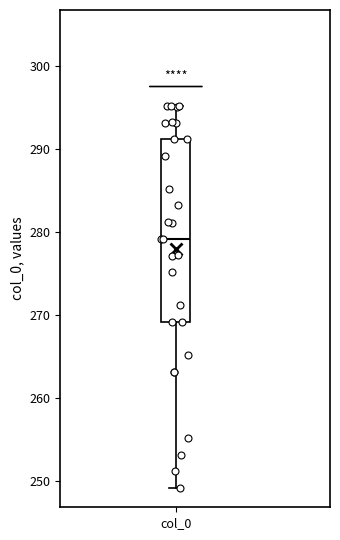

Read this box plot against the y-axis: the position of the median line, the range covered by the box, and the ends of both whiskers. The values are not printed on the chart, so give them approximately, as read against the axis.

median 279, box 269 to 291, whiskers 249 to 295